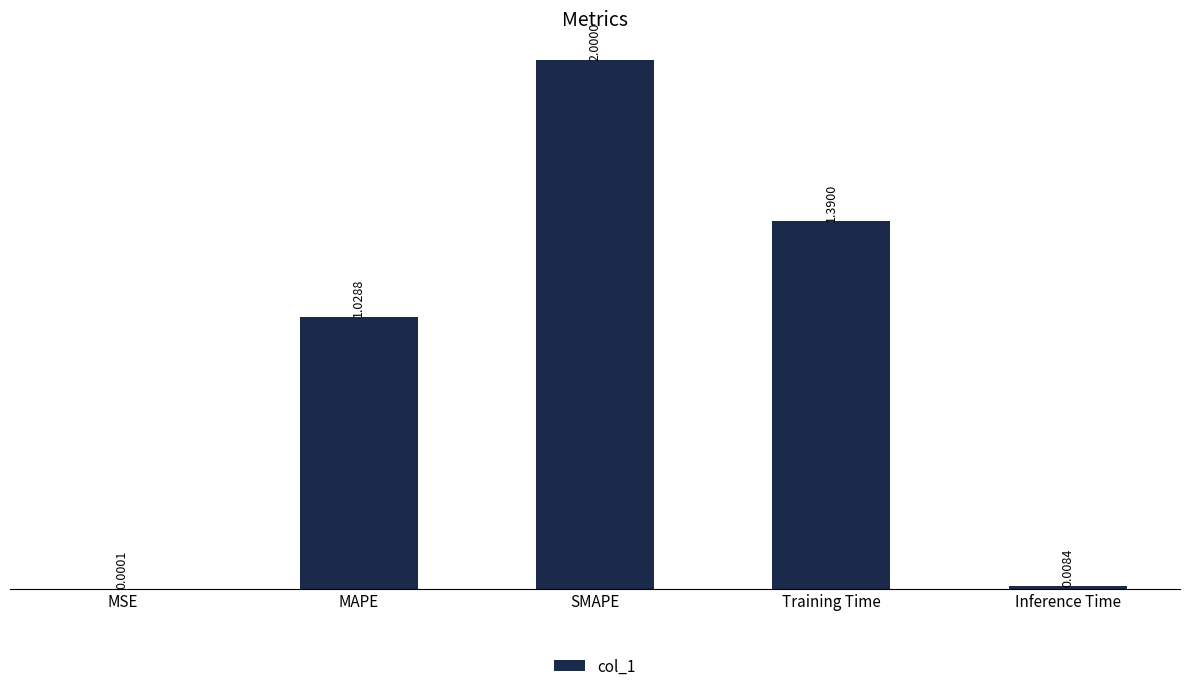

Between Inference Time and SMAPE, which is larger?

SMAPE